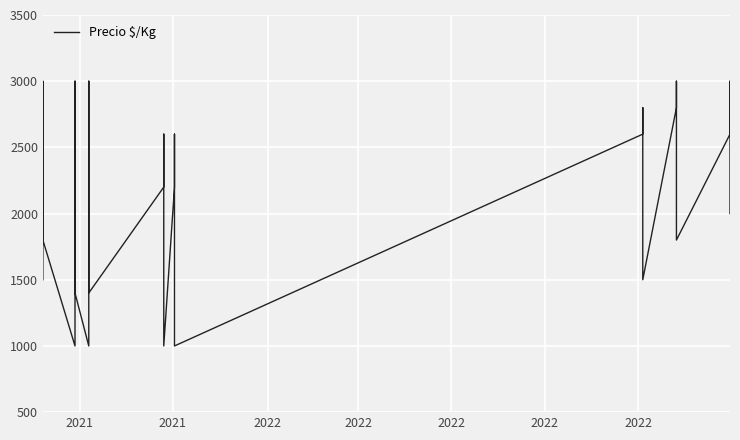

How many series are shown in this chart?

1